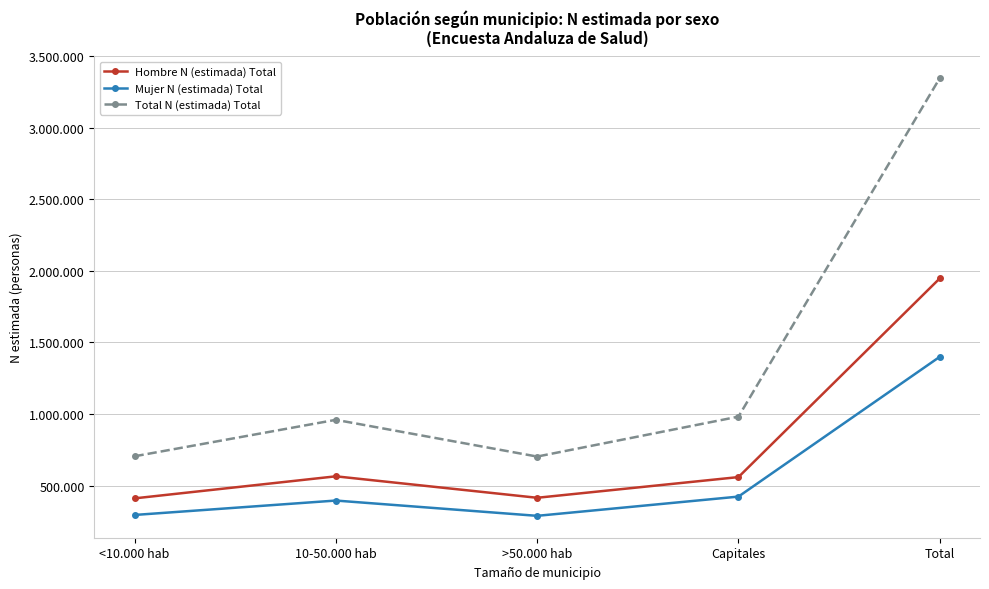

What are all the series names shown in the legend?

Hombre N (estimada) Total, Mujer N (estimada) Total, Total N (estimada) Total